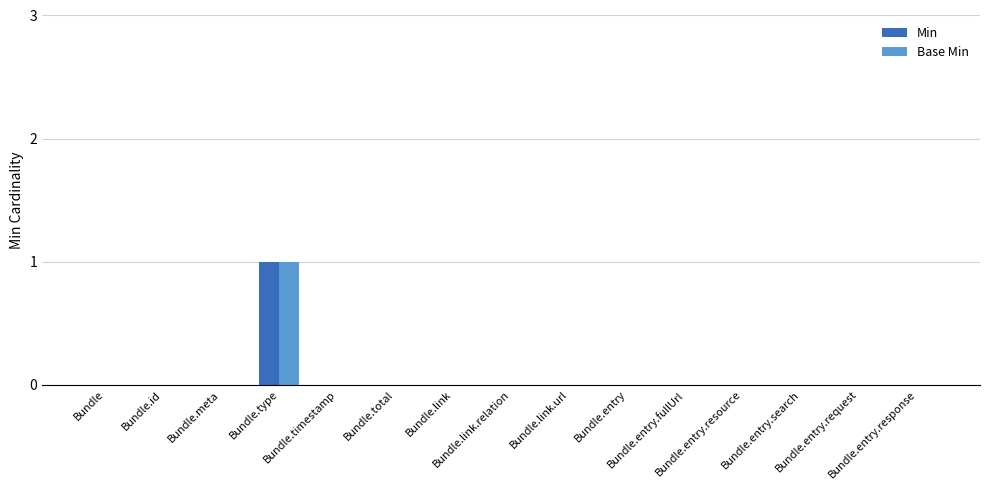

Which series has the widest spread of values?

Min